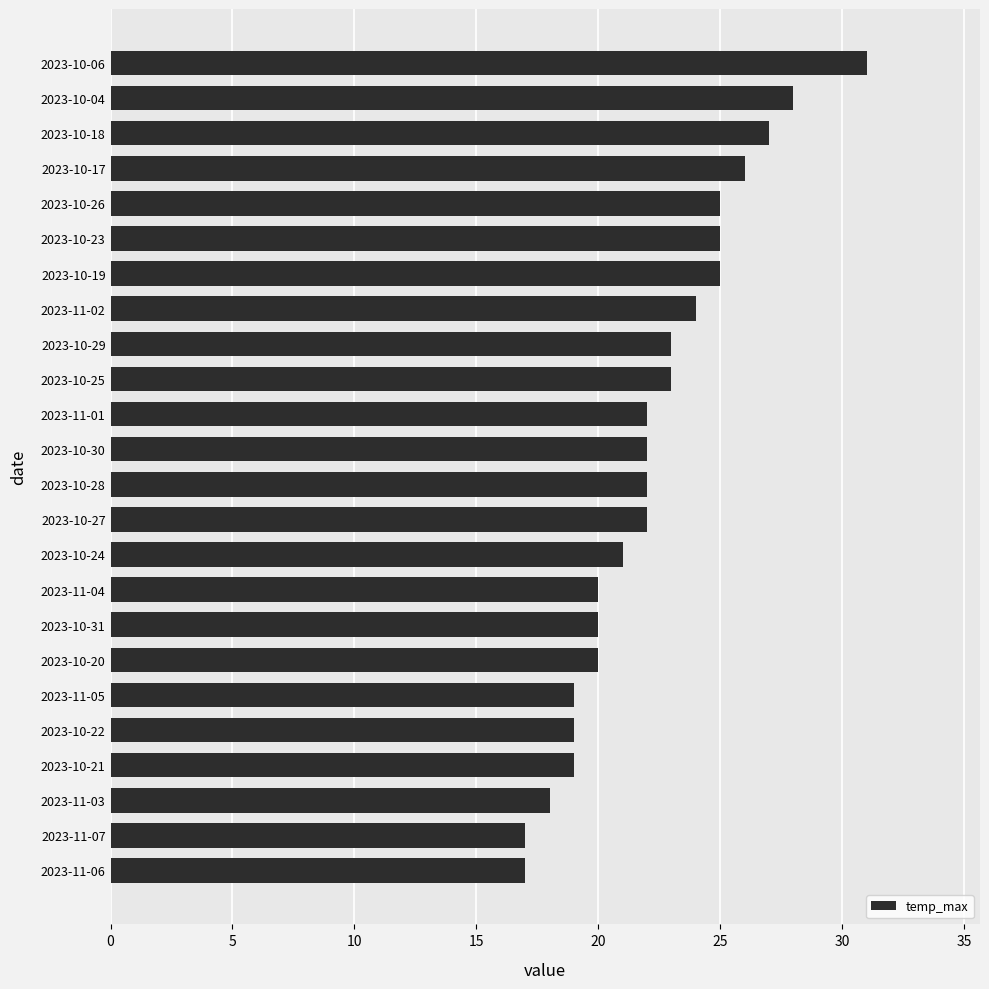

What is the greatest value displayed?

31